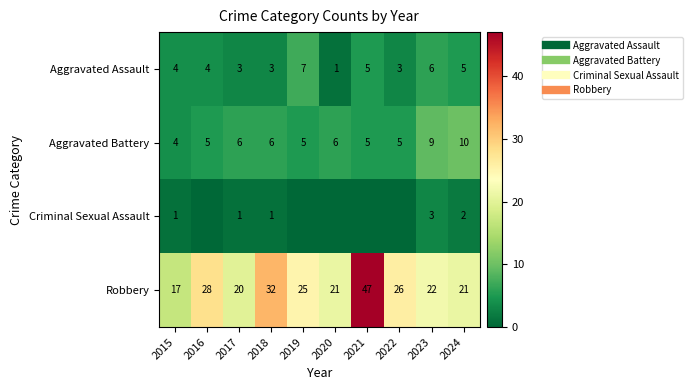

Which has a higher value, 2016 or 2017?

2016